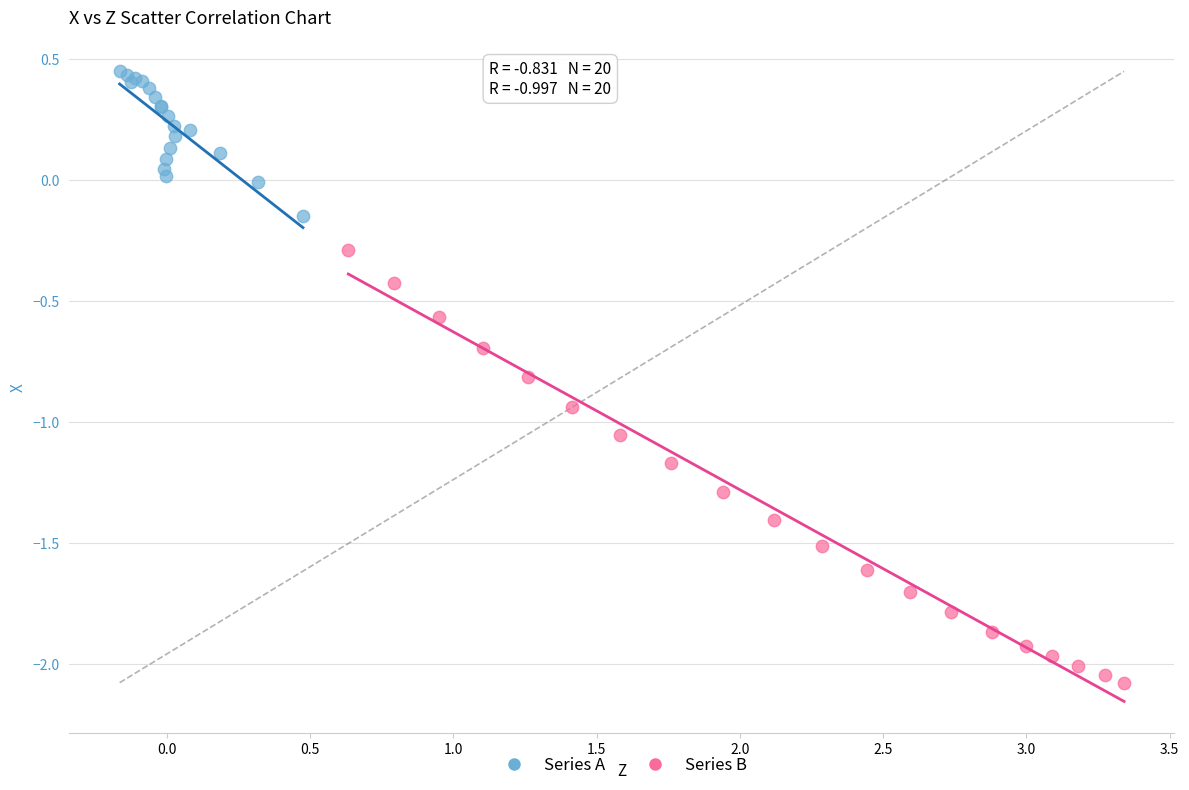

Which series has the largest Y range (max minus min)?

Series B